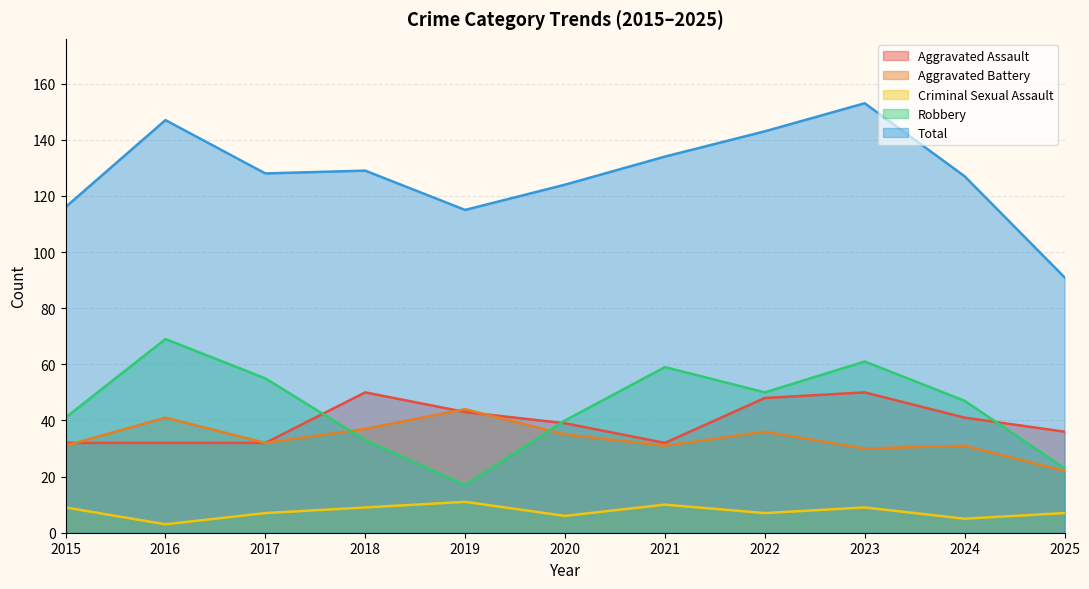

What are all the series names shown in the legend?

Aggravated Assault, Aggravated Battery, Criminal Sexual Assault, Robbery, Total